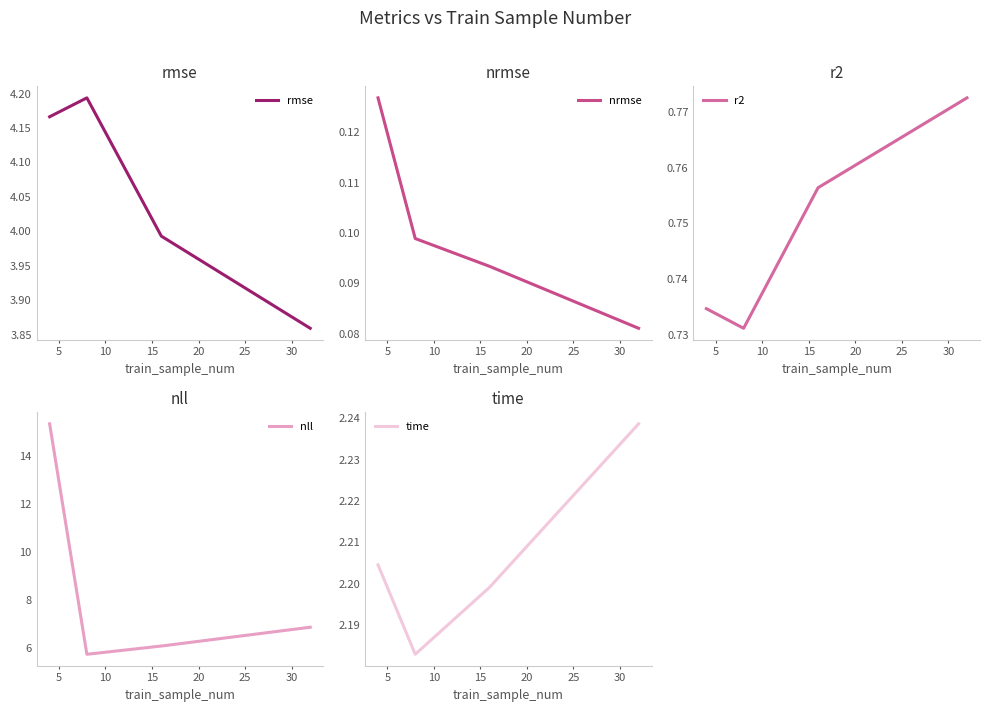

Which series has the largest range (max minus min)?

nll